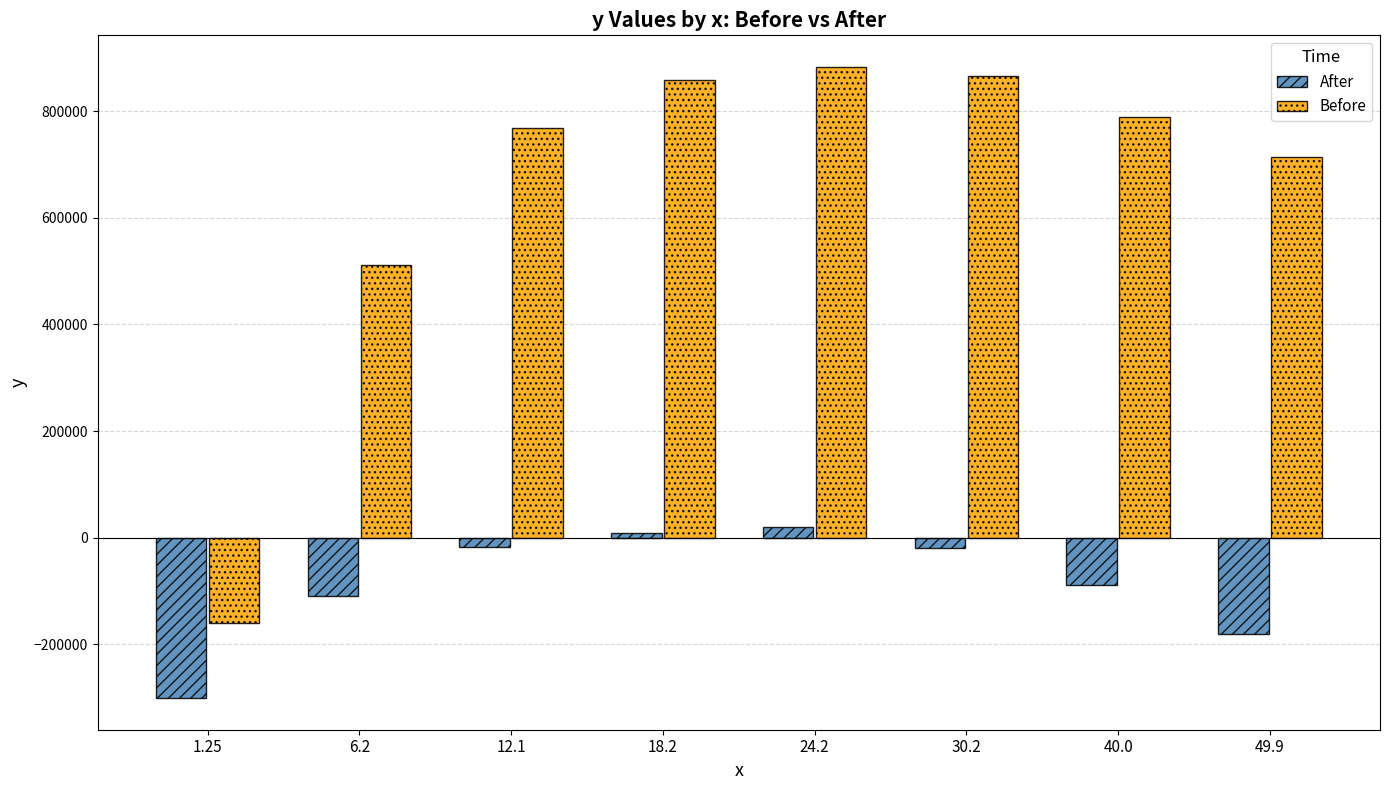

What is the difference between the Before values at 40.0 and 30.2?

76000